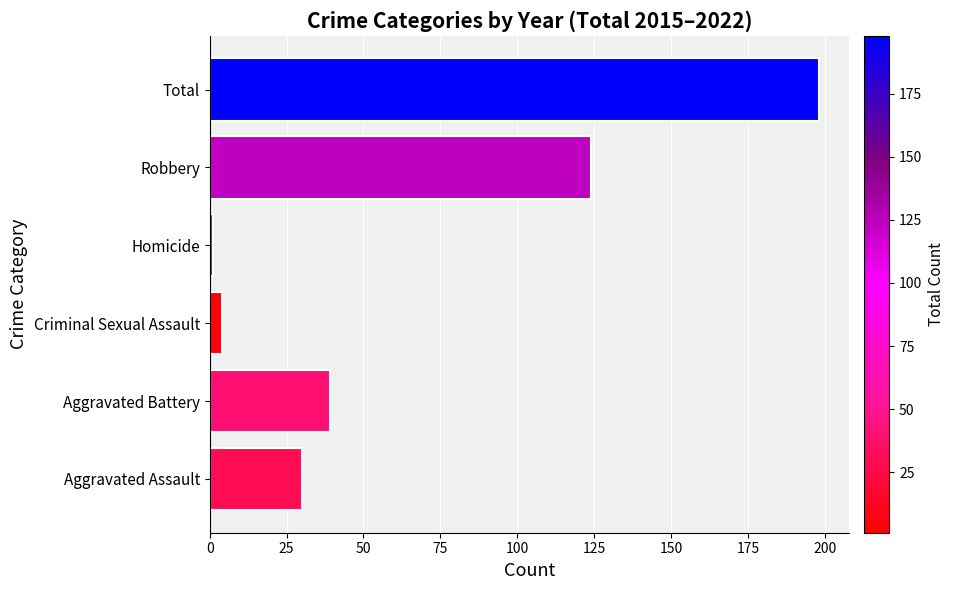

List the labels in order of value, smallest first.

Homicide, Criminal Sexual Assault, Aggravated Assault, Aggravated Battery, Robbery, Total